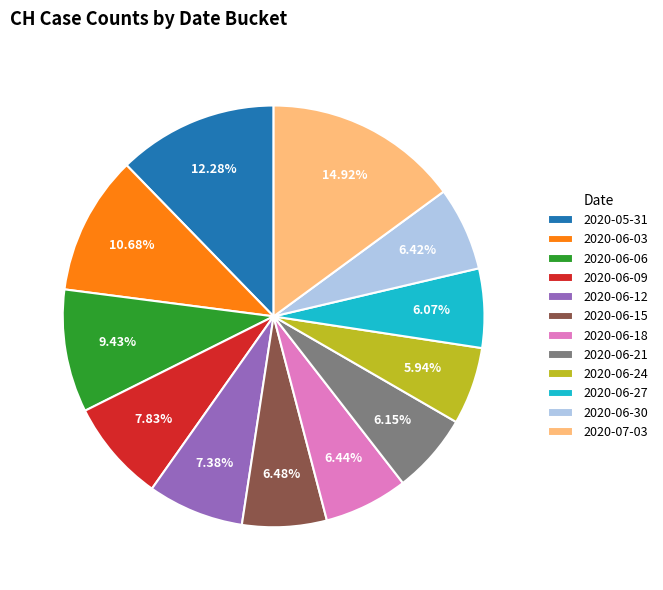

What percentage is the 2020-06-24 slice, to the nearest percent?

6%